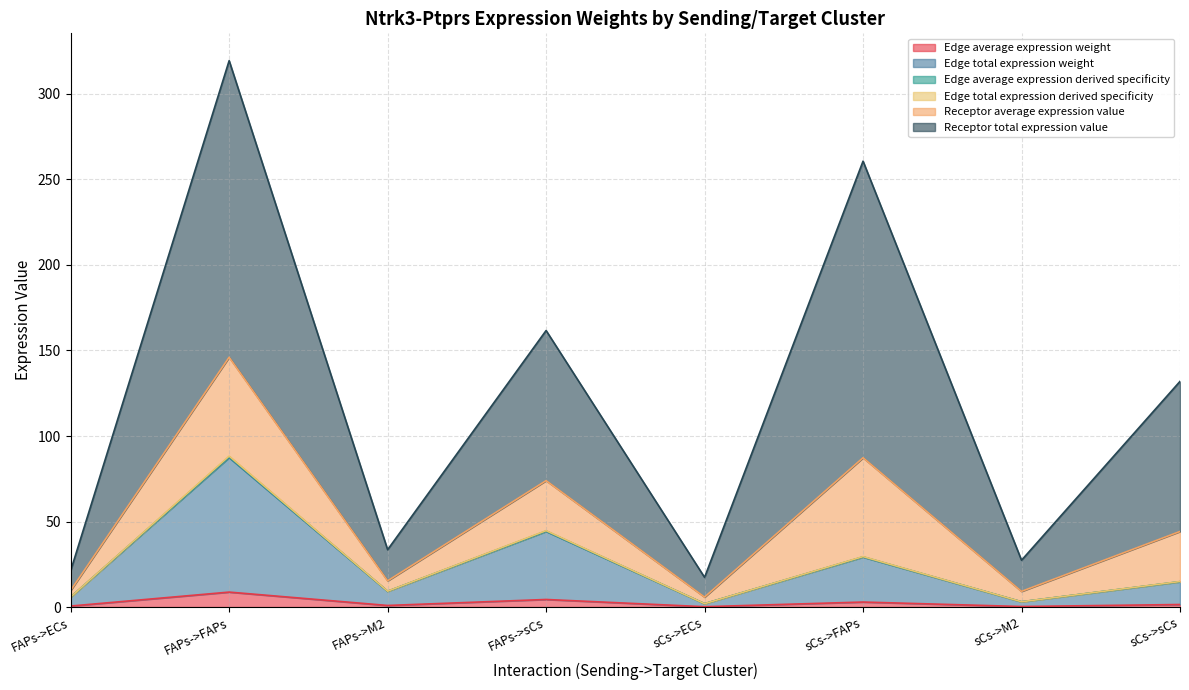

Where does the Receptor average expression value series first go above 131?

FAPs->FAPs